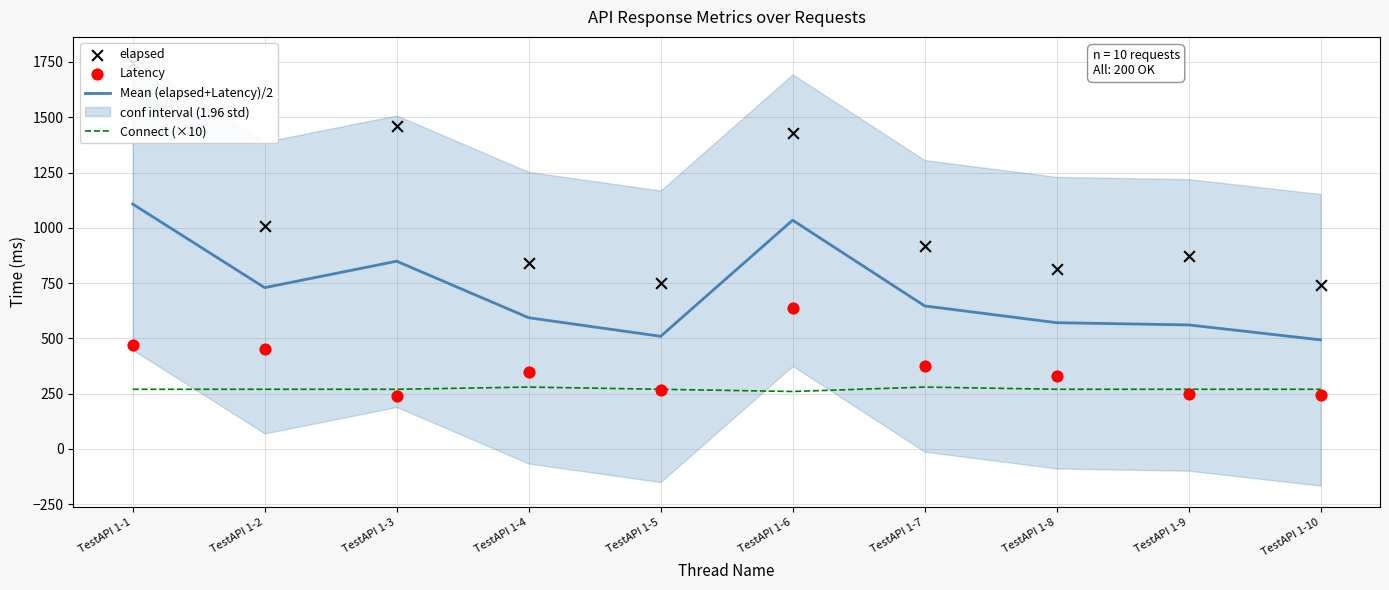

Which series contains the highest Y value?

elapsed